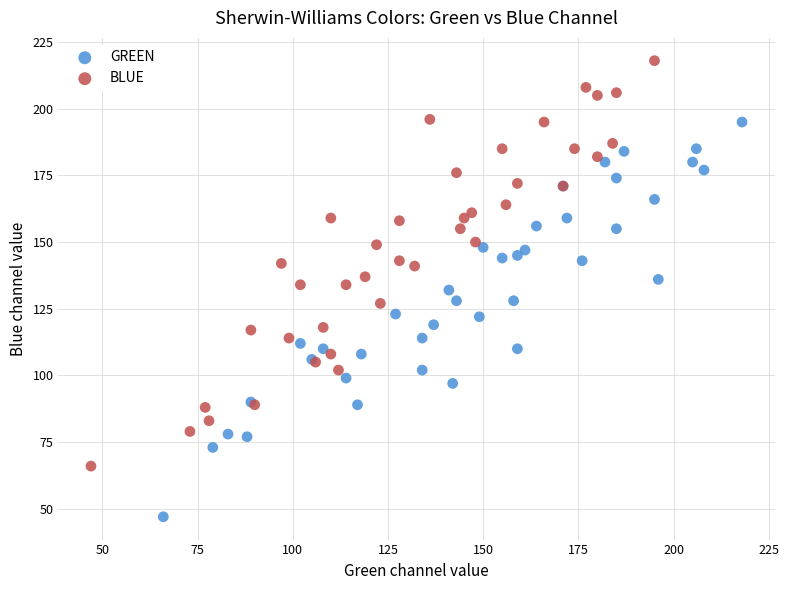

Which series has the largest Y range (max minus min)?

BLUE